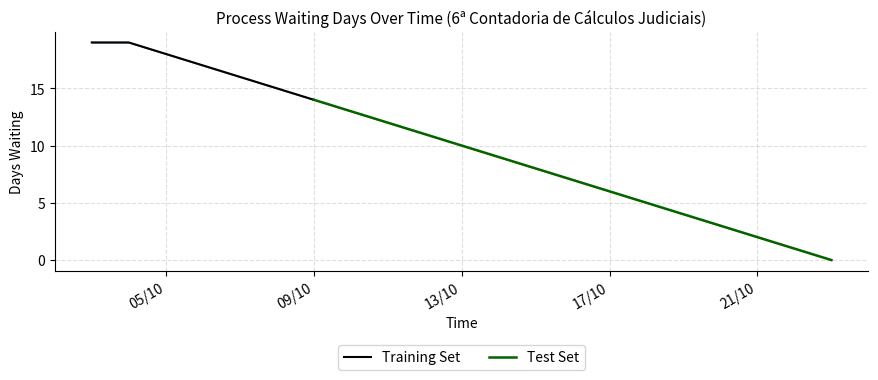

True or false: Training Set has a value of 10 at 09/10.

False